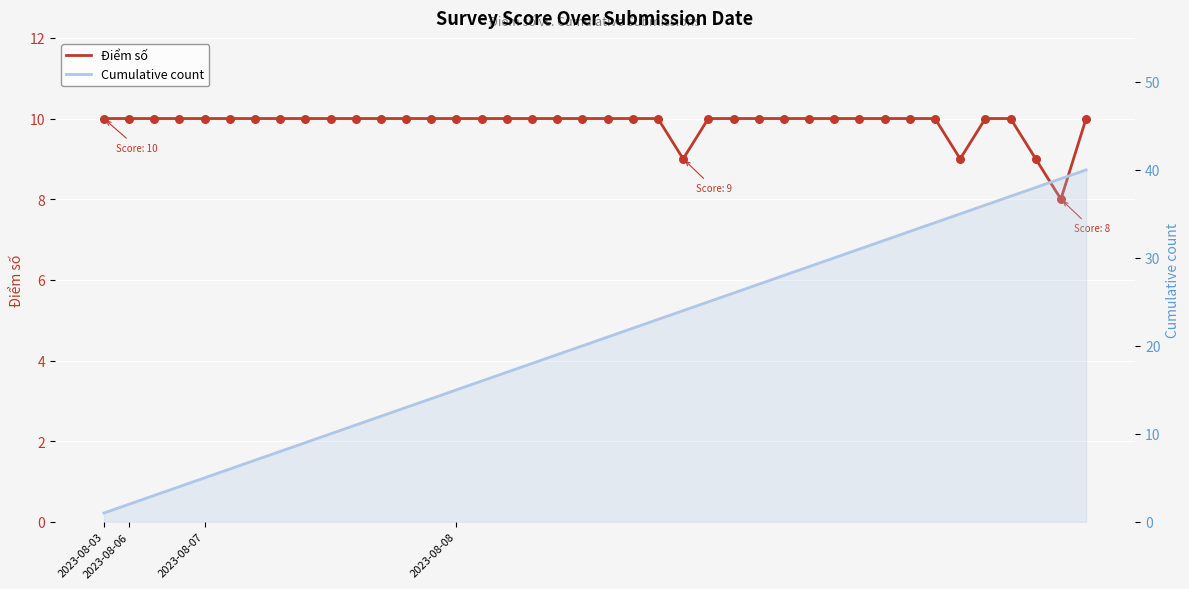

Which series has the largest total across all categories?

Cumulative count